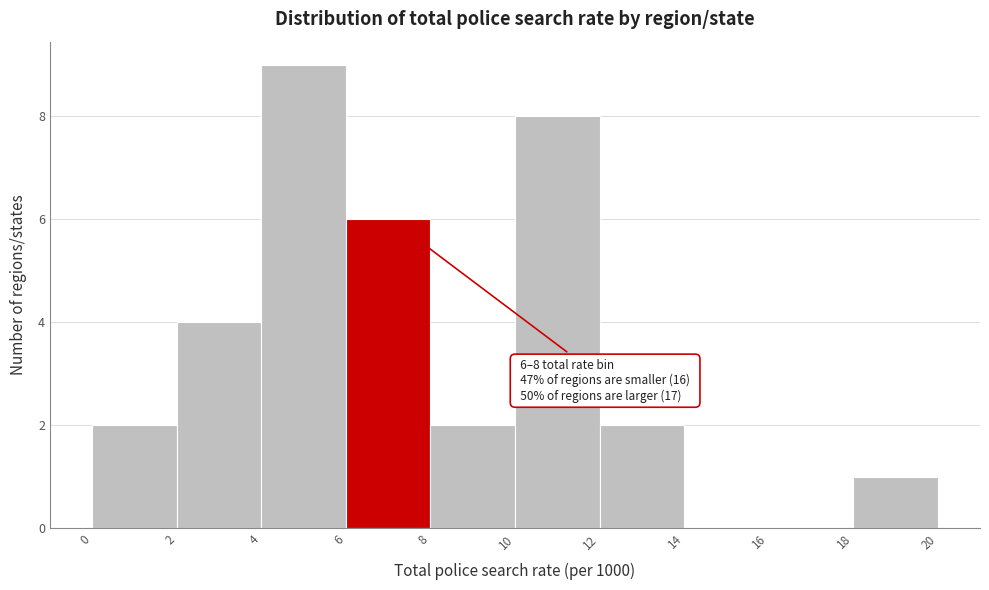

Over which range of the x-axis is the bar tallest?

4 to 6